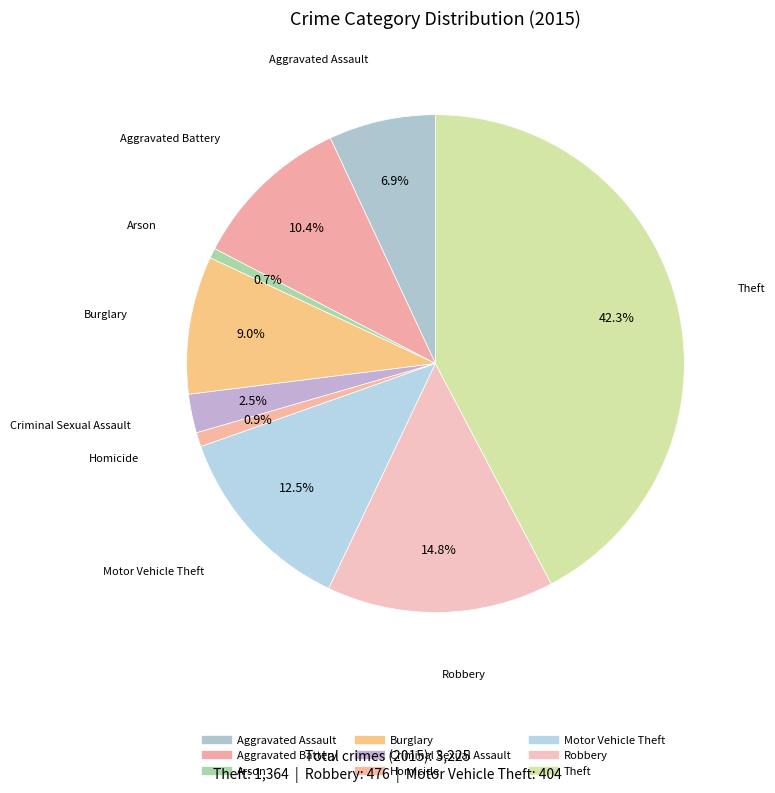

True or false: Homicide accounts for 15% of the total.

False